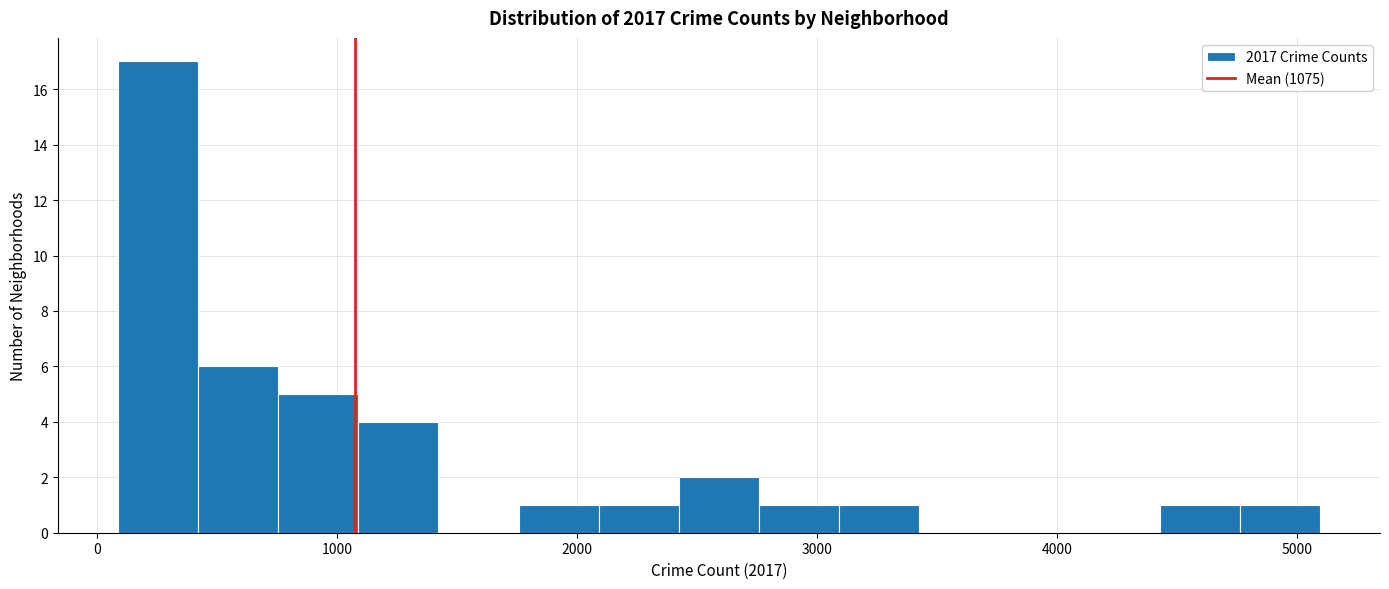

Around what value on the x-axis is the tallest bar? Give the approximate position of its centre, as read against the axis.

300